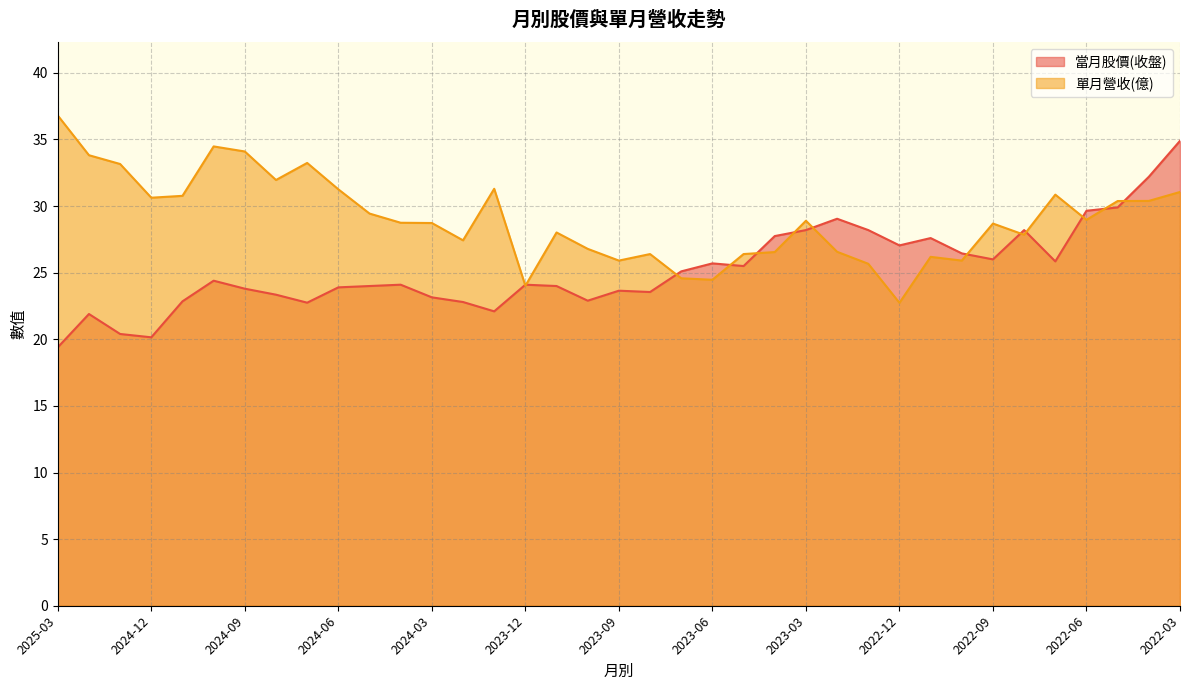

What position from the right is 2024-05?

27